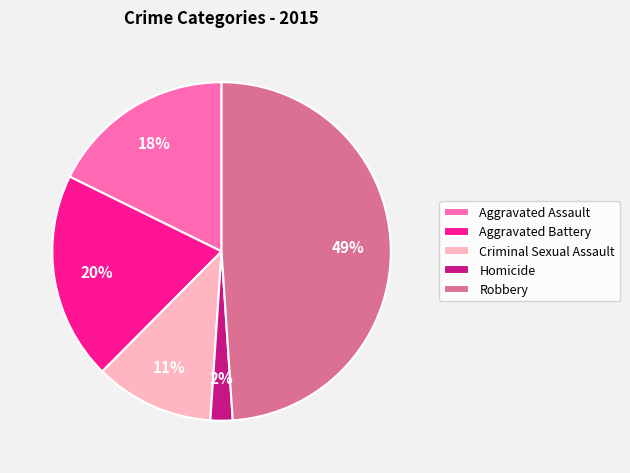

Is there a majority slice in this chart?

No